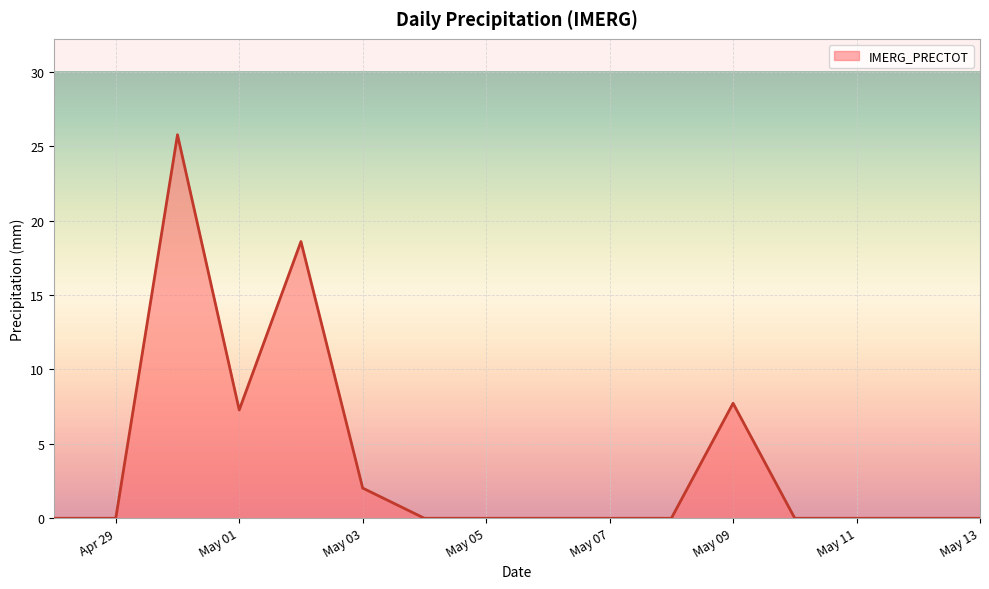

What is the difference between the second highest and second lowest values?

18.6